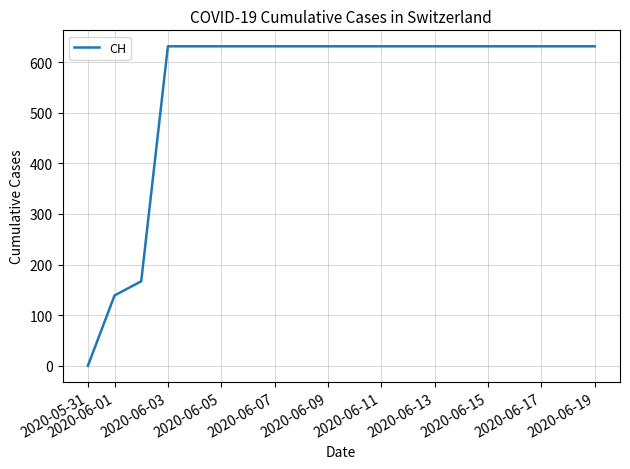

What is the maximum value shown in the chart?

631